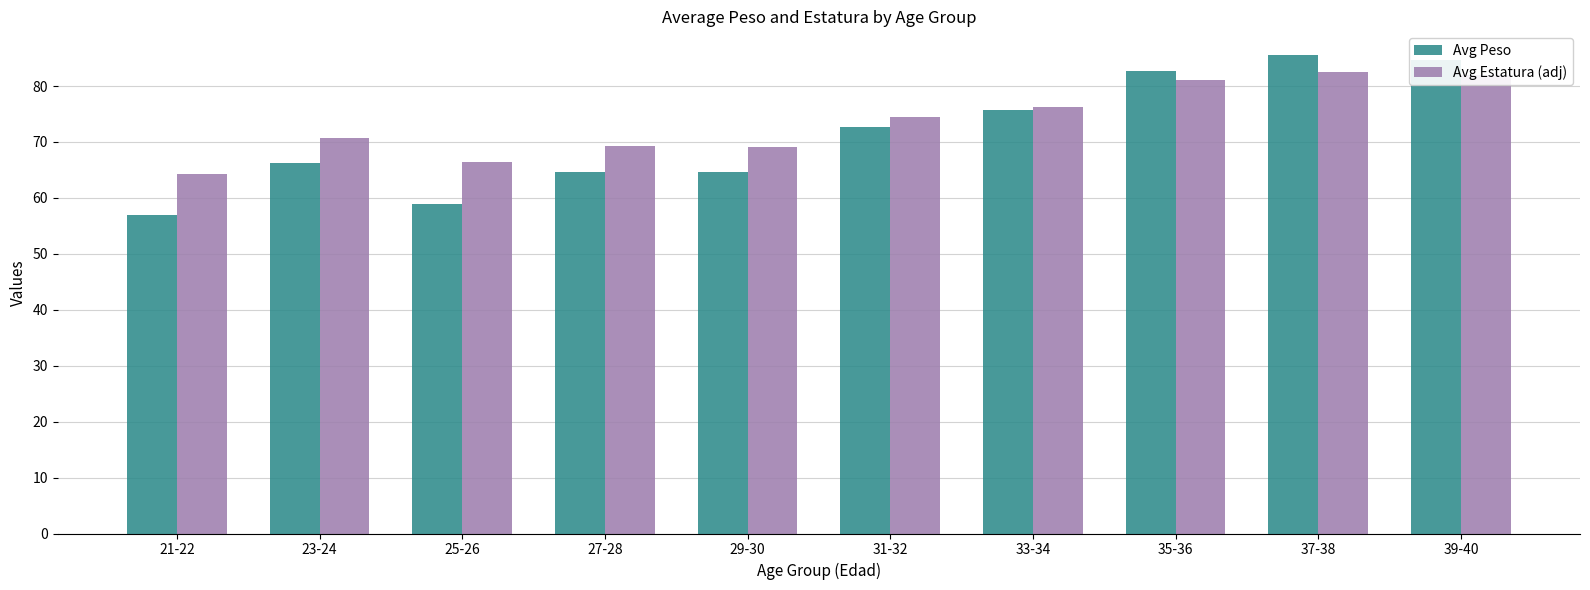

What position from the left is 29-30?

5